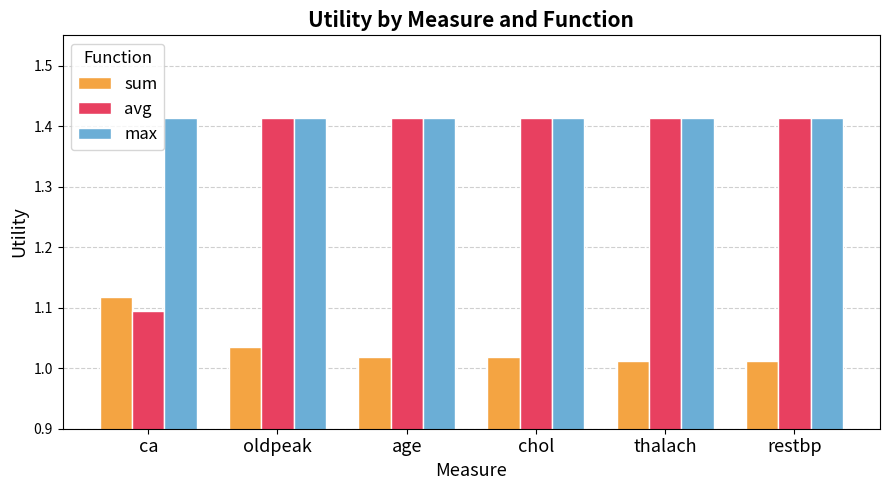

How many bars are there in total?

18